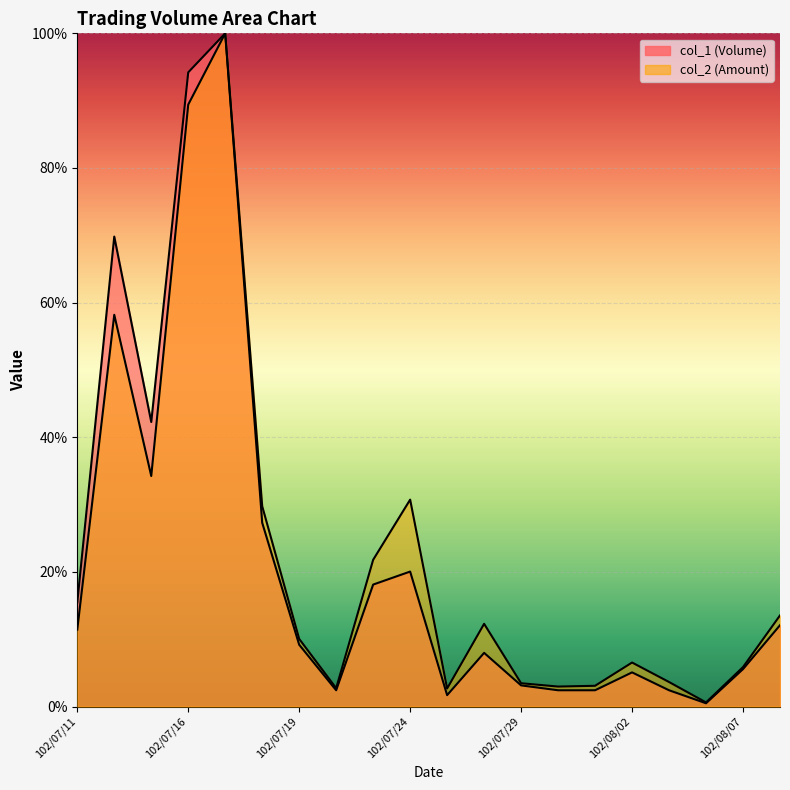

Where is the first local minimum for col_1?

102/07/15